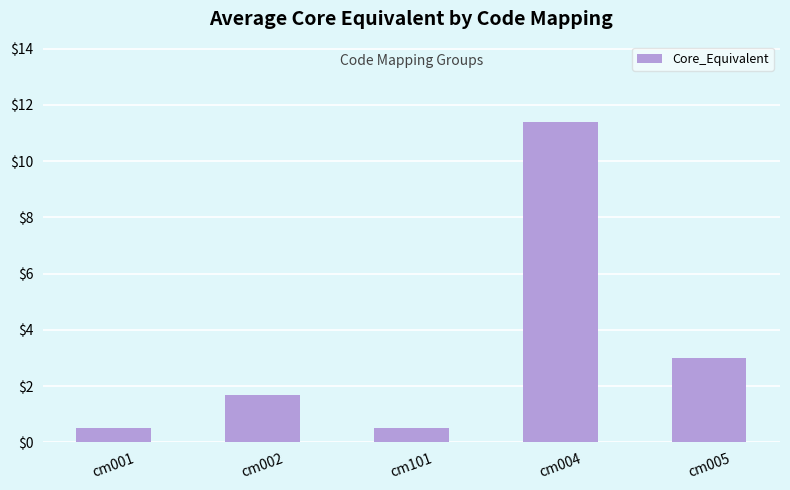

What is the average value?

3.4